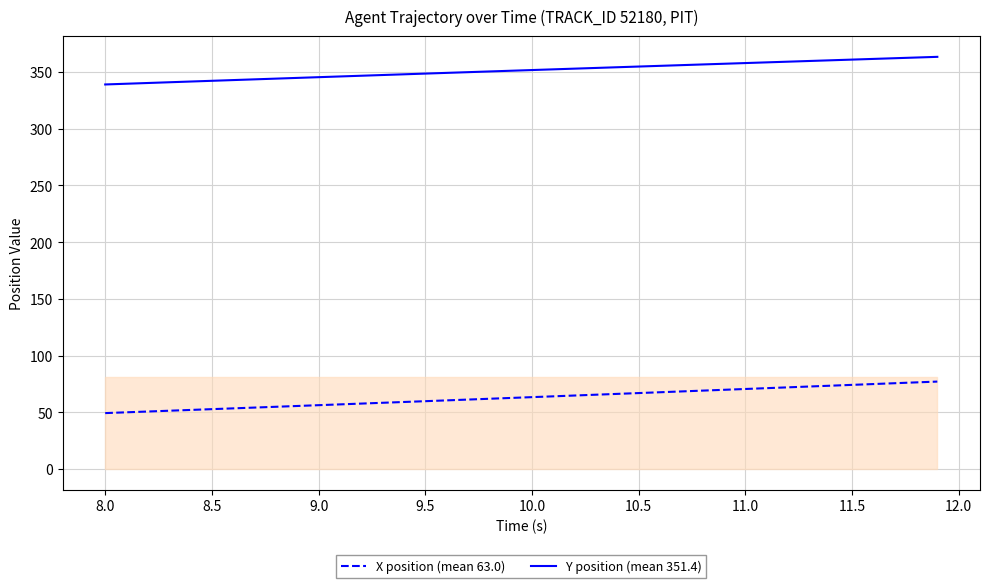

Which series has the largest total across all categories?

Y position (mean 351.4)